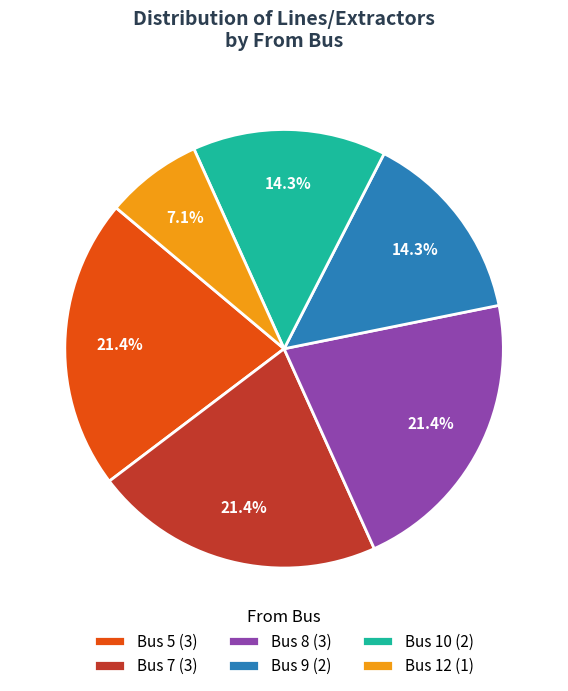

How many segments does this pie chart have?

6